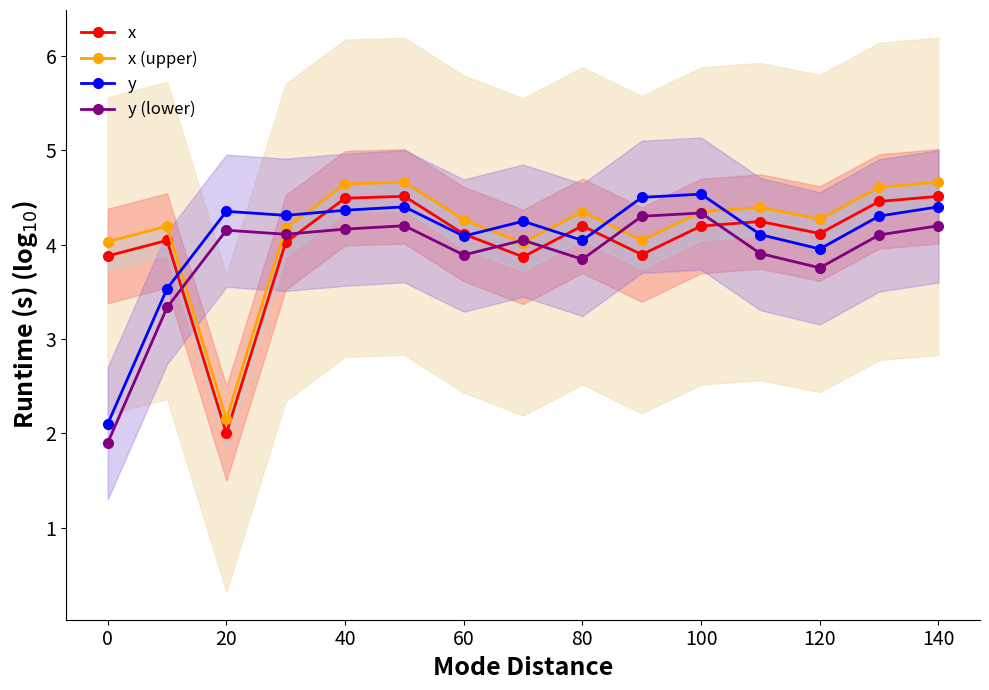

The value of y at 120 is 4.0. True or false?

True